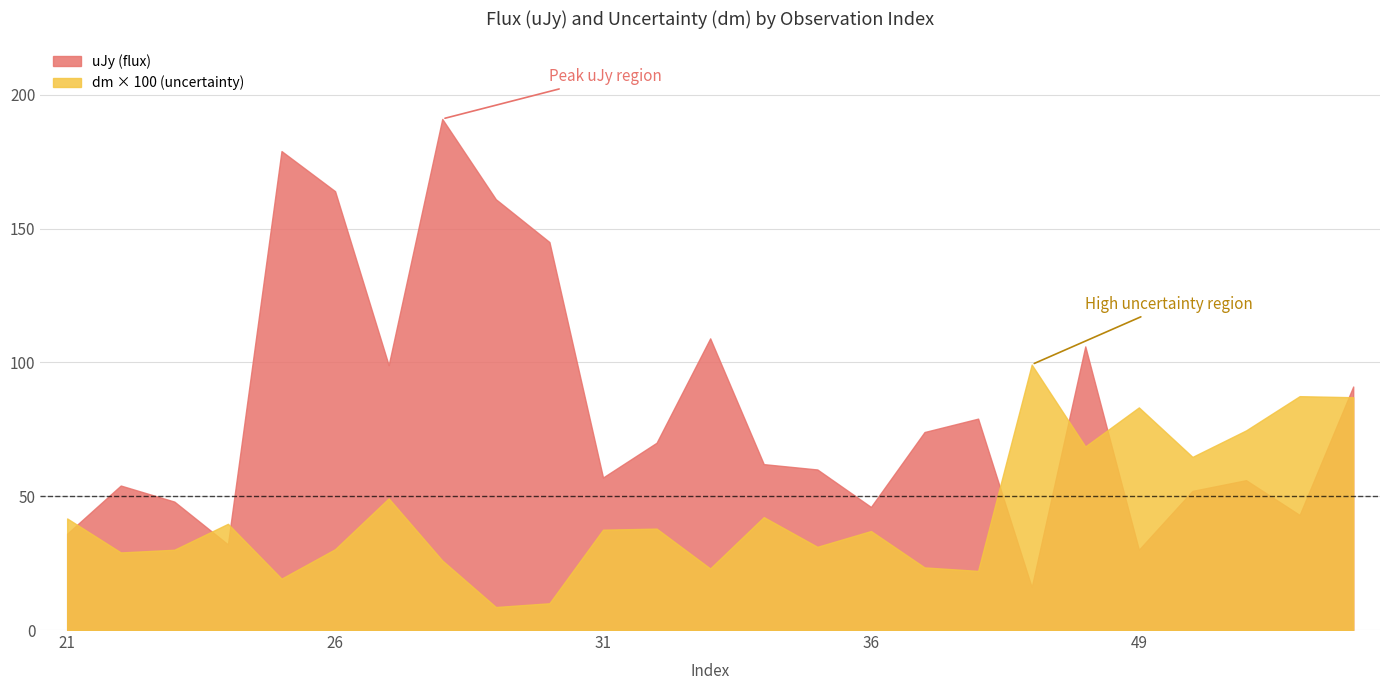

Rank the series by their maximum value, from highest to lowest.

uJy, dm